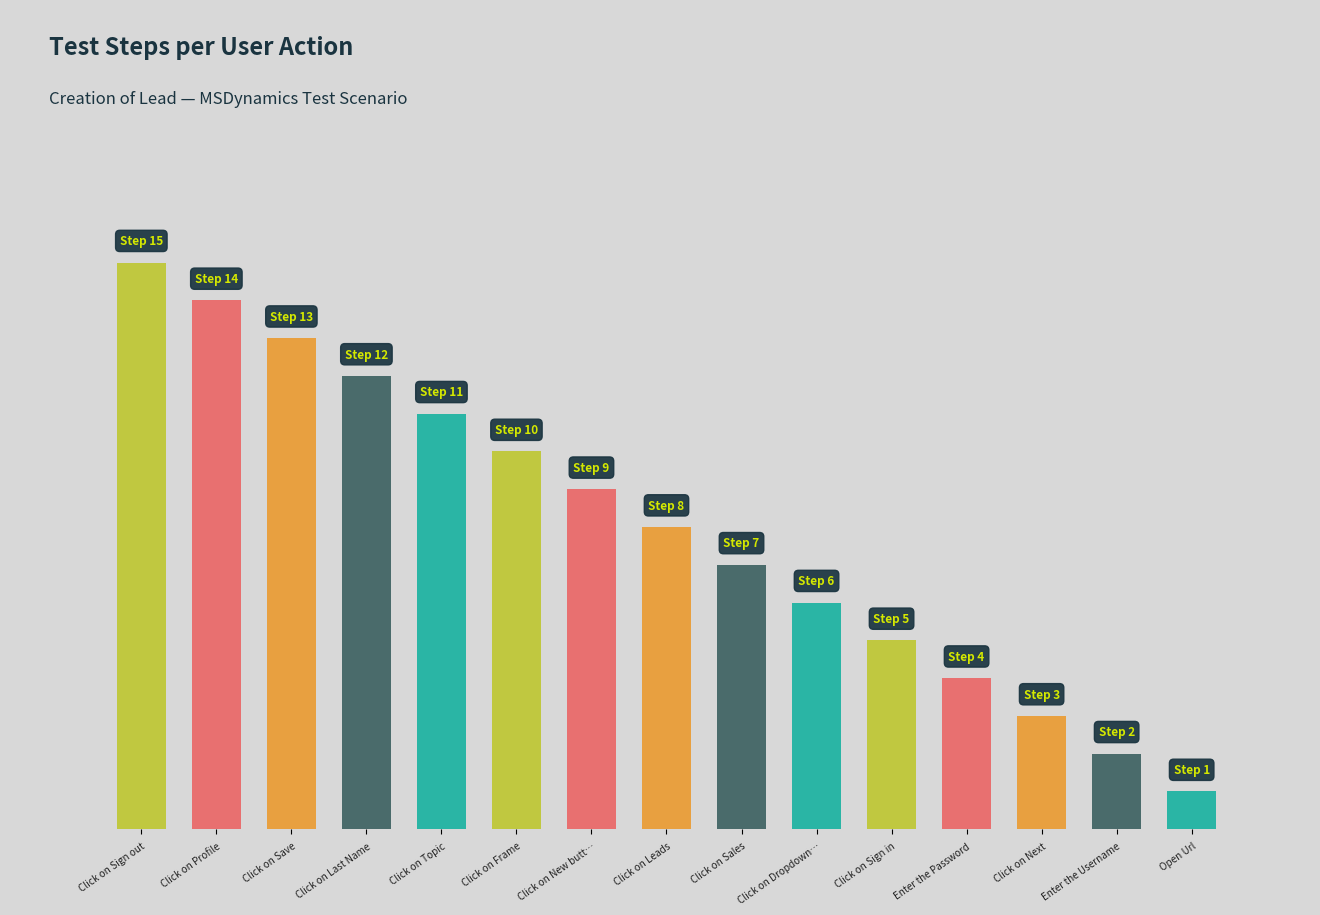

Are the bars horizontal?

No